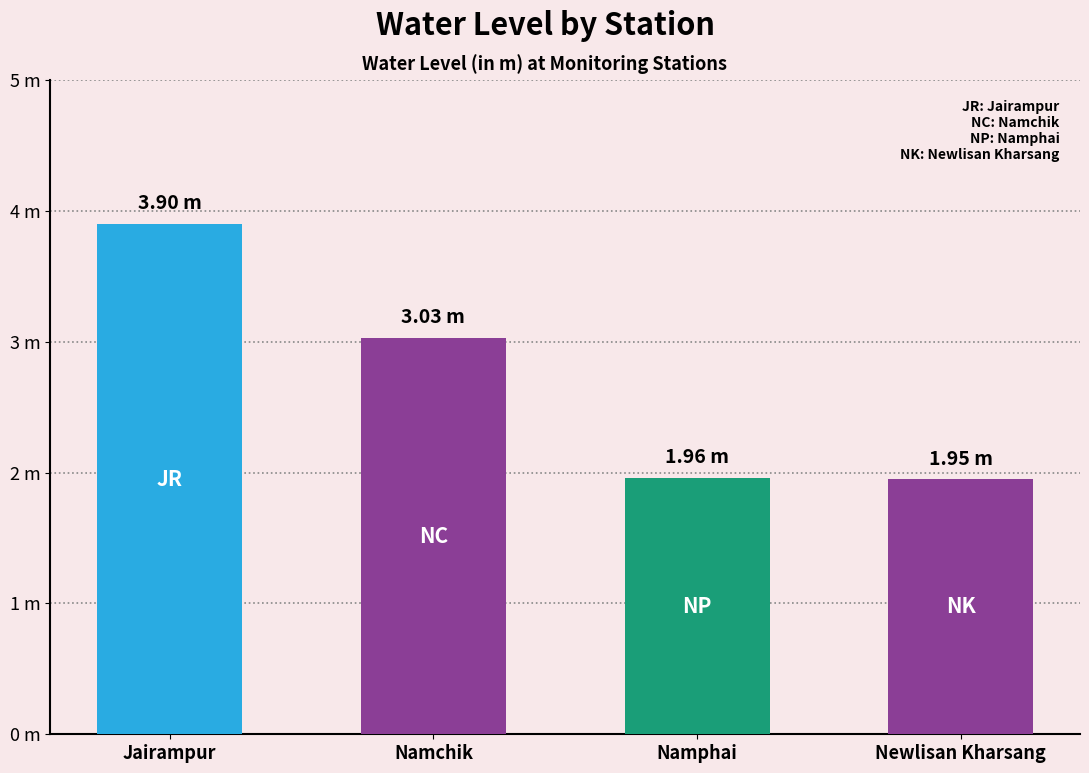

Where is the data nearest to the value 2?

Namphai